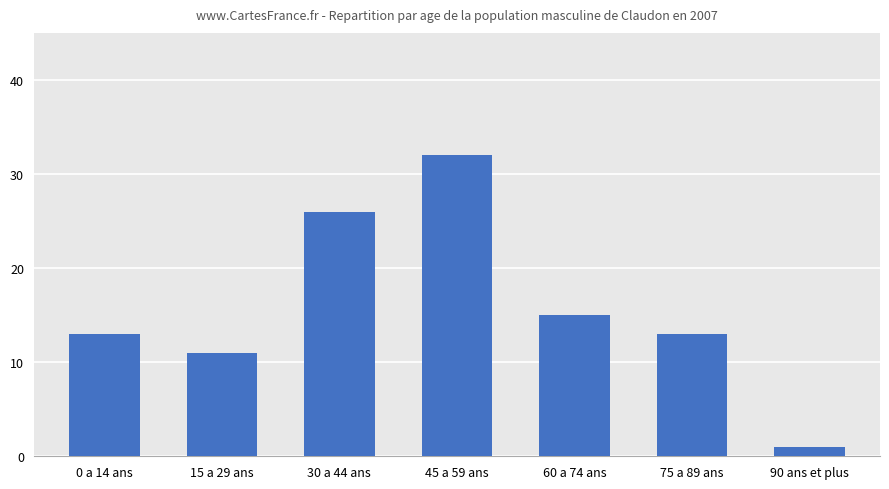

Reading right to left, what are all the values shown in this chart?

1	13	15	32	26	11	13